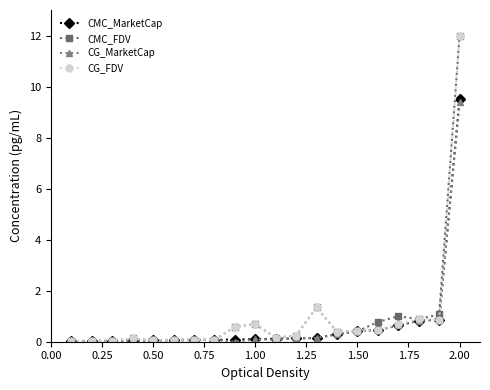

True or false: CG_MarketCap has more than 0 points higher than both neighbors.

True